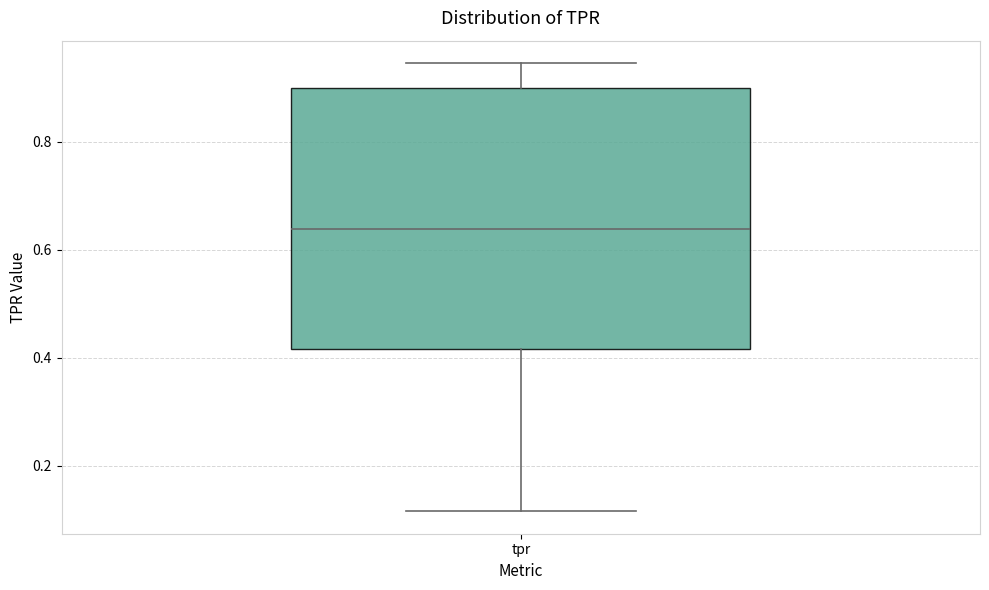

Where is the upper edge of the box for tpr on the y-axis? The values are not printed on the chart, so give them approximately, as read against the axis.

0.90